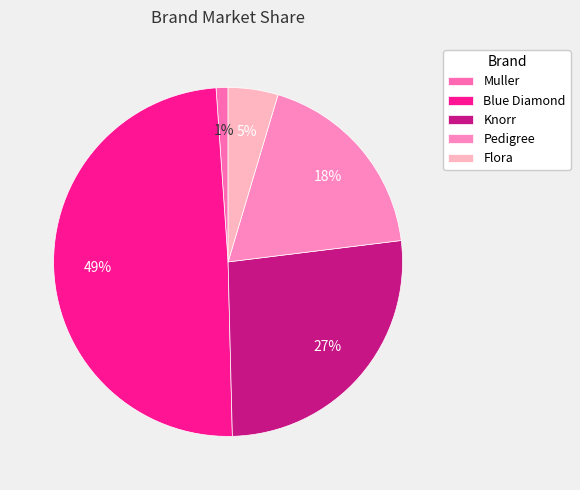

To the nearest percent, what percentage of the pie is Flora?

5%